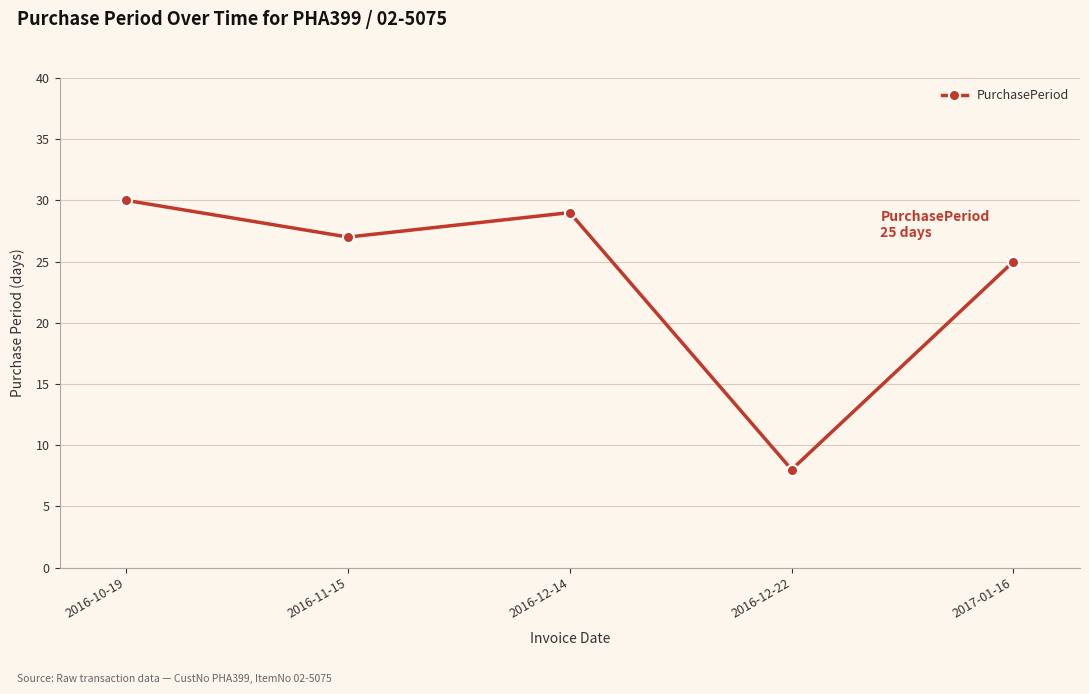

Does the chart display data point markers on the line(s)?

Yes